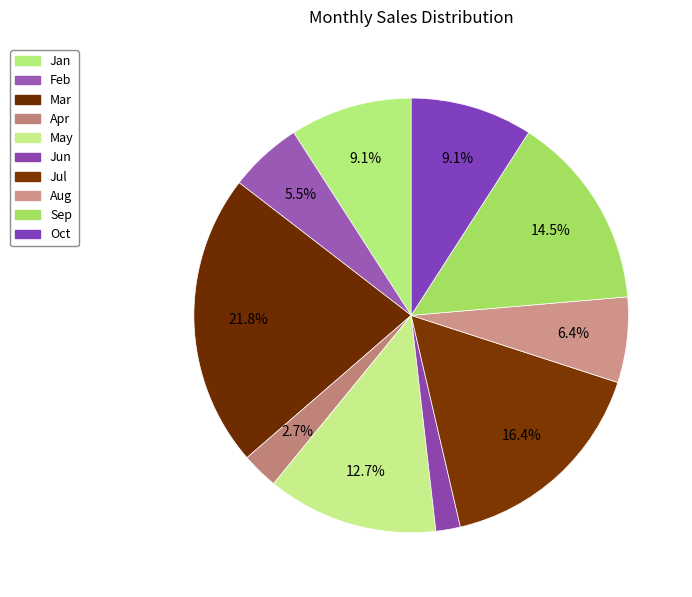

Rank the categories by value from lowest to highest.

Jun, Apr, Feb, Aug, Jan, Oct, May, Sep, Jul, Mar